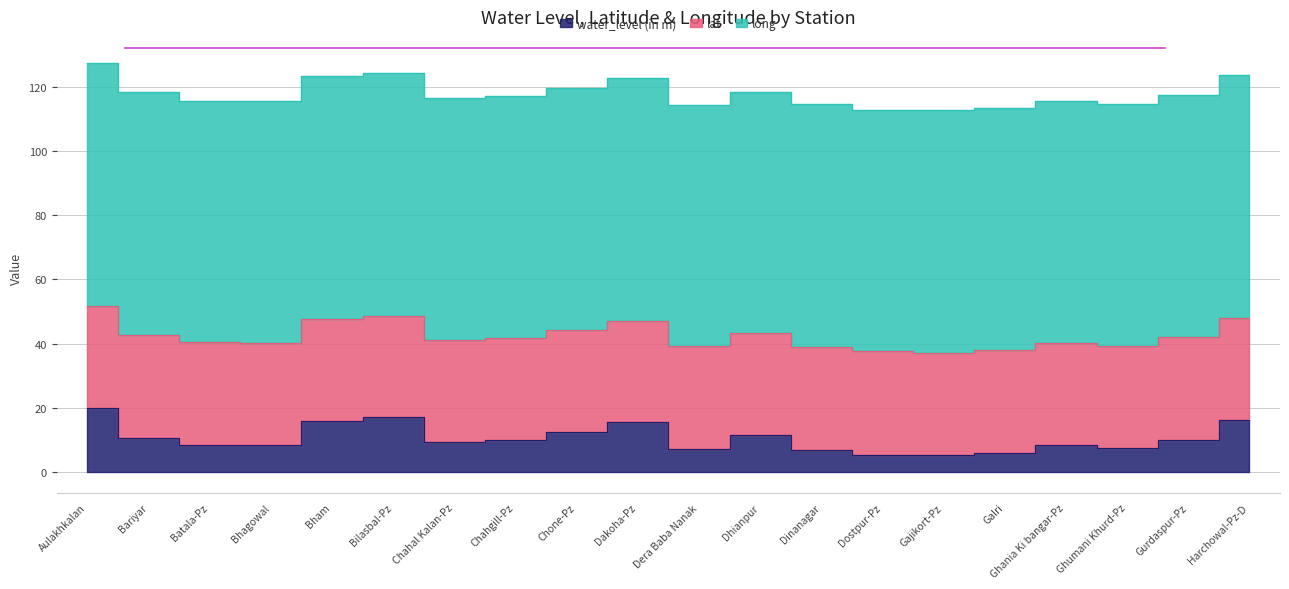

True or false: water_level (in m) has a value of 4.3 at Batala-Pz.

False